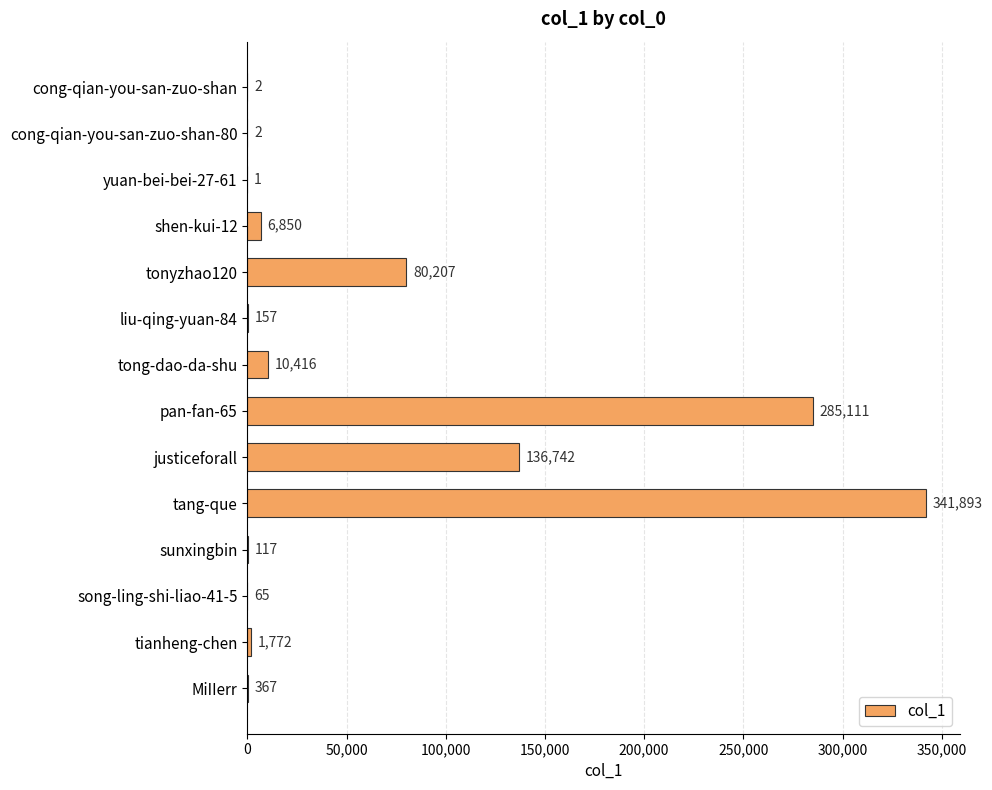

What is the sum of all values?

863702